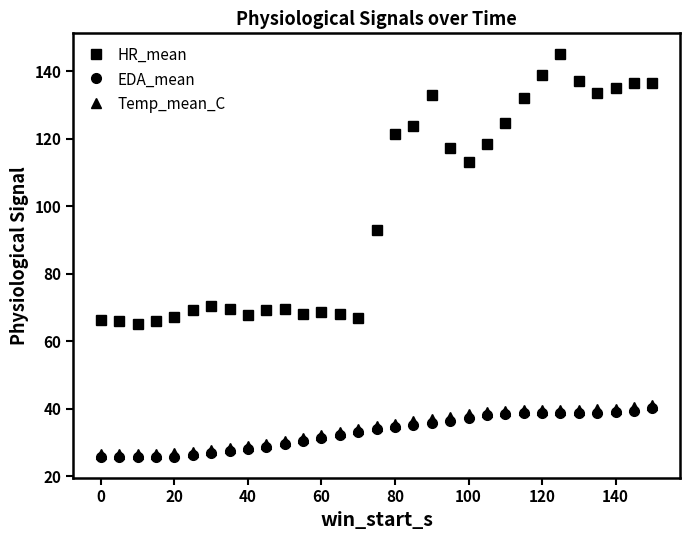

What is the minimum value shown in the chart?

25.5